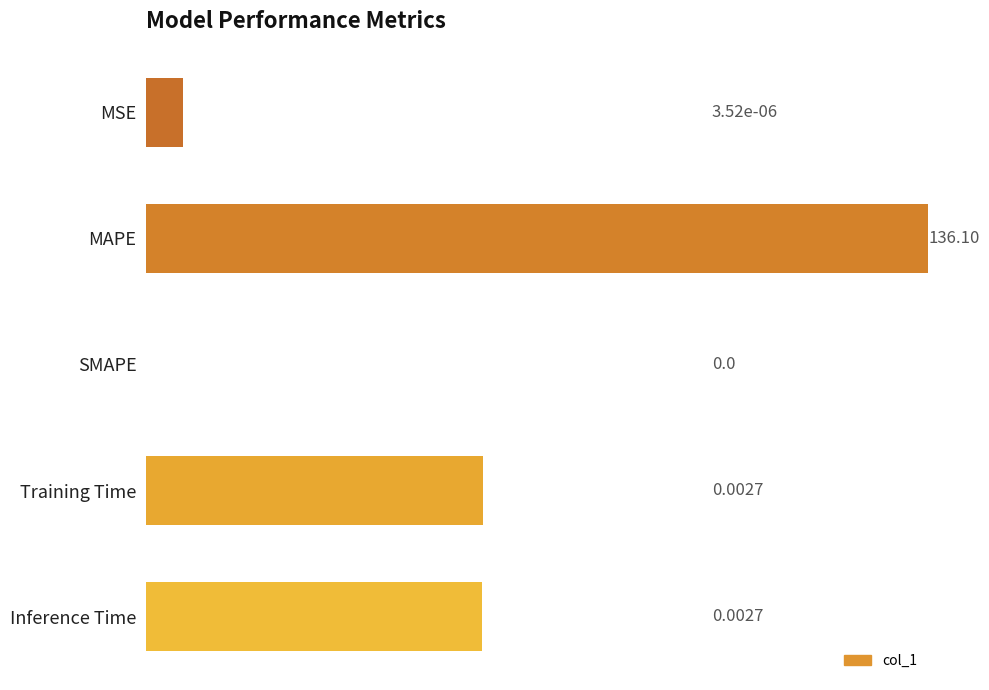

The value at MAPE is 220.5. True or false?

False